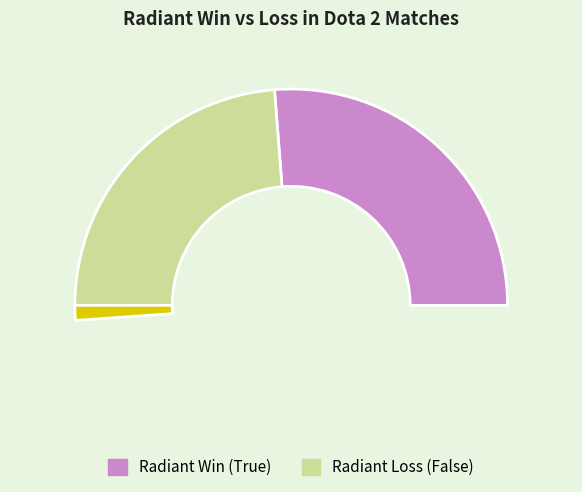

What is the change in value from True to False?

-8